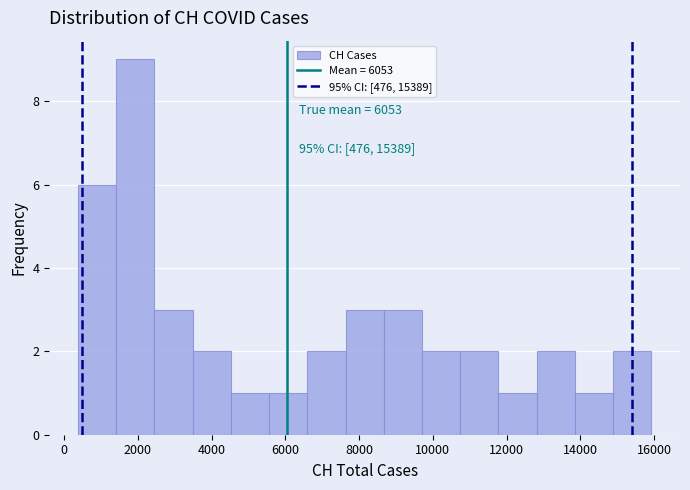

Which range on the x-axis has the tallest bar?

1400 to 2400